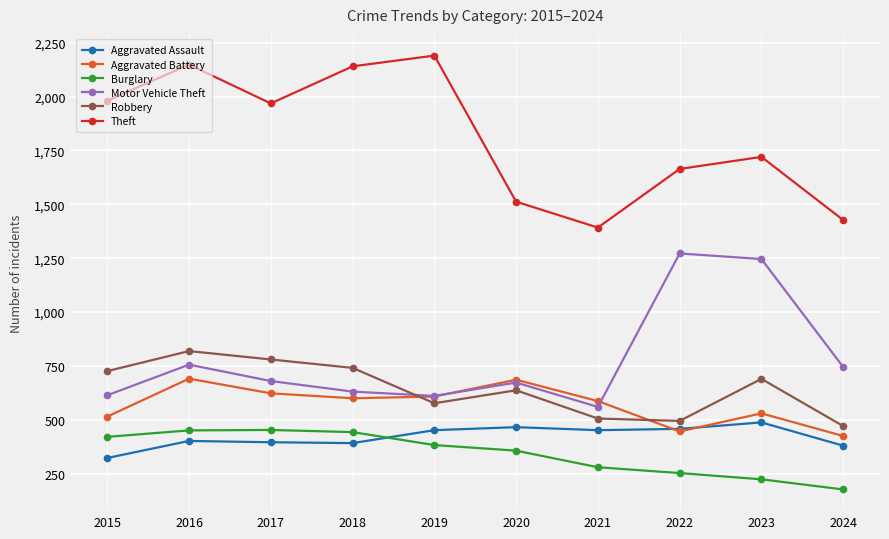

What is the value of the Theft point at the 8th from the left?

1664